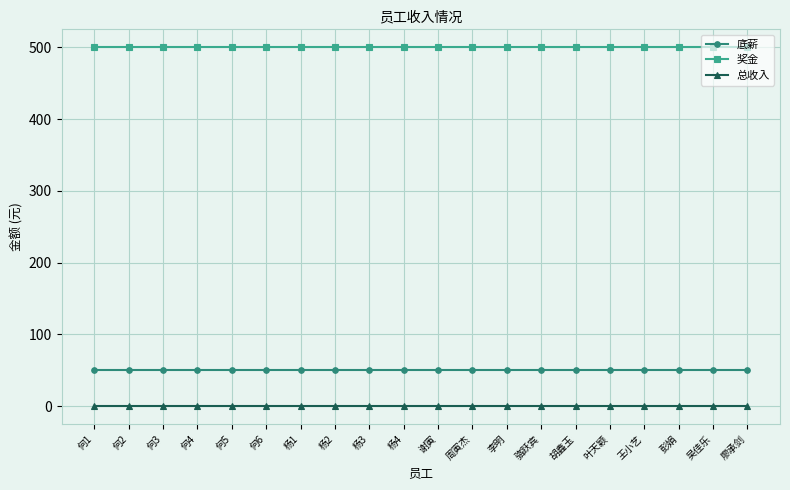

What are all the series names shown in the legend?

底薪, 奖金, 总收入